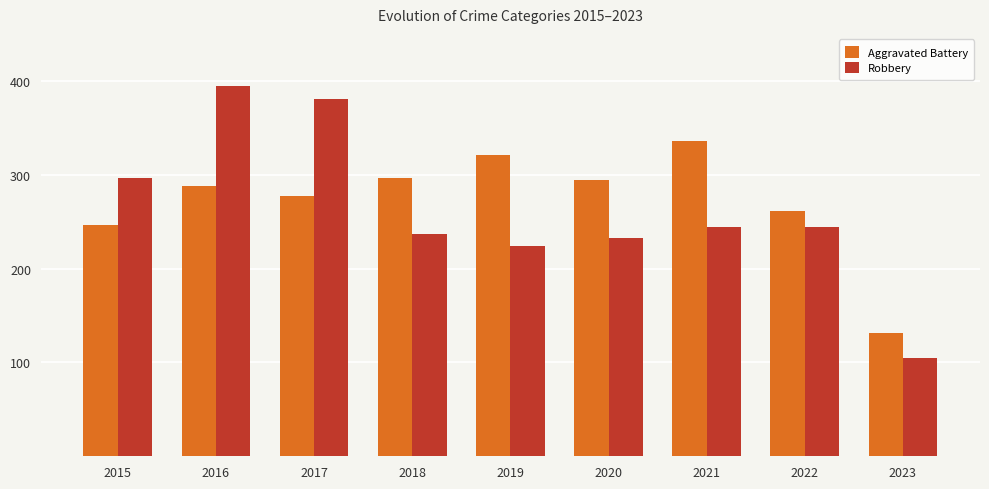

Reading left to right, list all the values displayed in this chart.

Aggravated Battery: 246	288	277	297	321	294	336	261	131
Robbery: 297	394	381	237	224	233	244	244	105